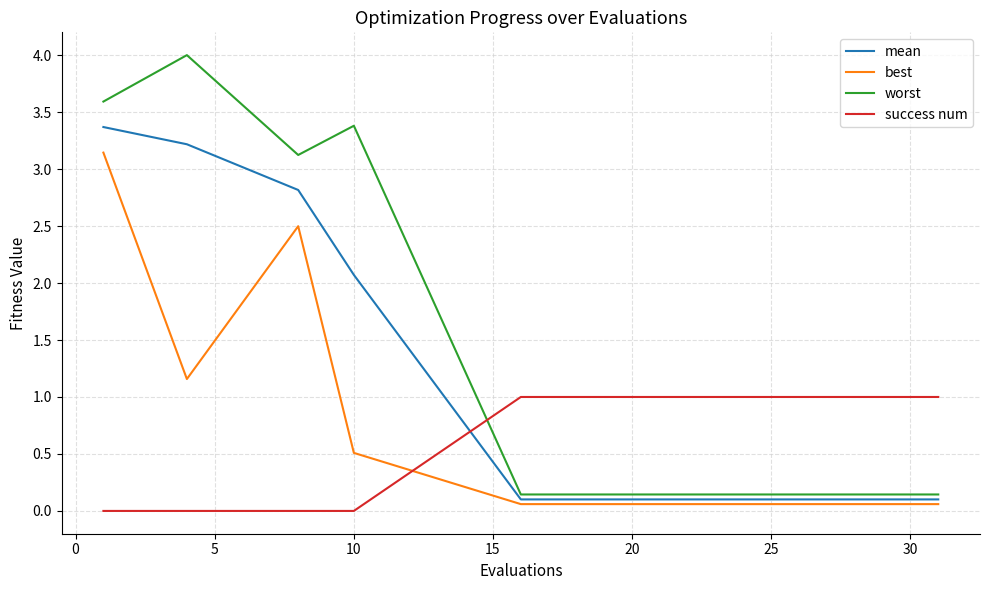

What is the maximum value shown in the chart?

4.0